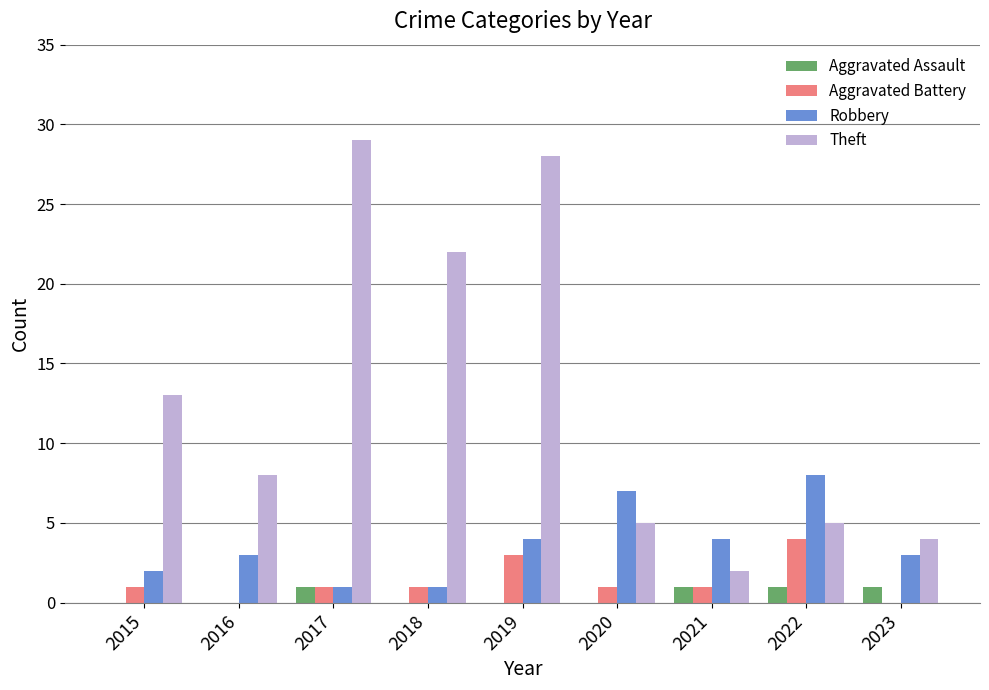

The value of Aggravated Assault at 2015 is 0. True or false?

True